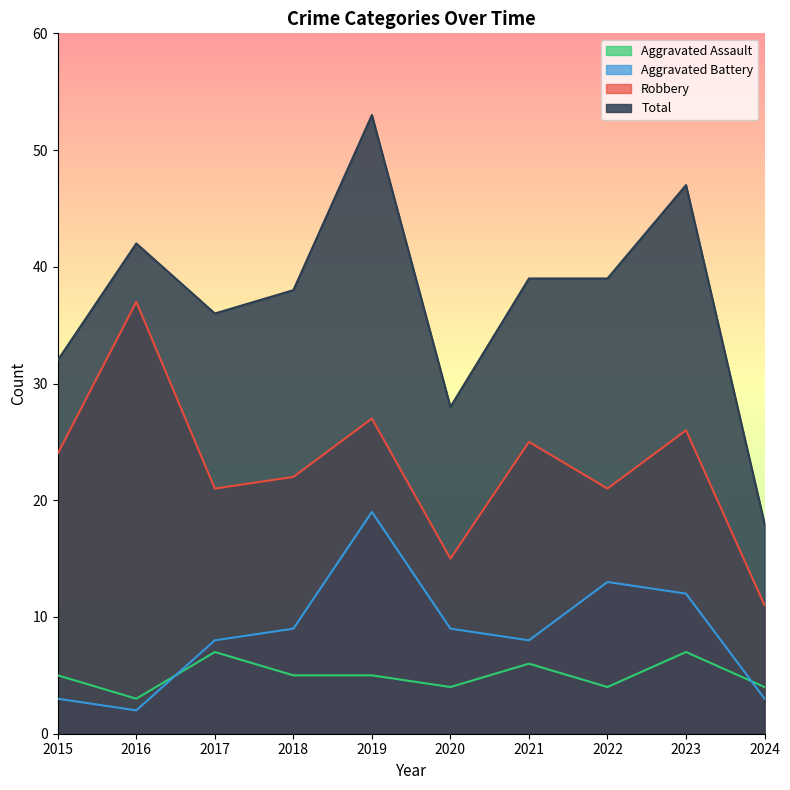

What is the total value across all series at 2018?

74